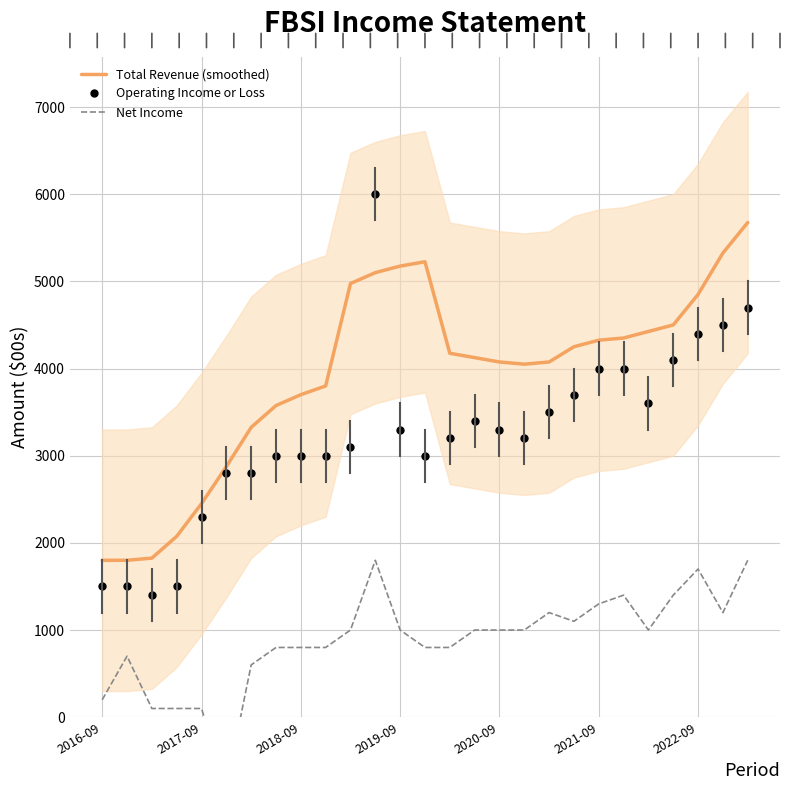

What is the highest value of the Operating Income or Loss series?

6000